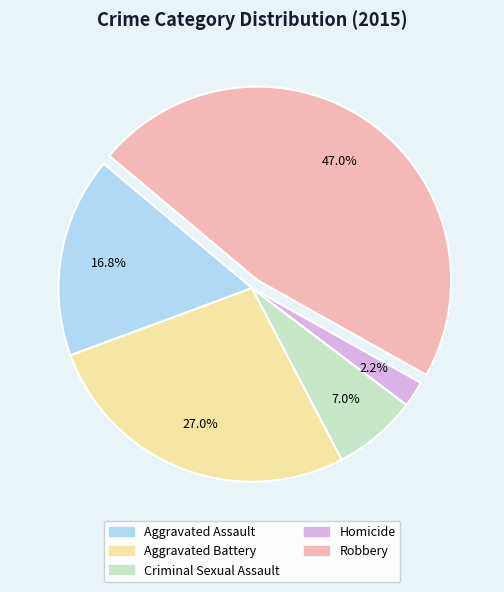

Approximately how many times larger is the value at Homicide compared to Aggravated Assault?

0.1